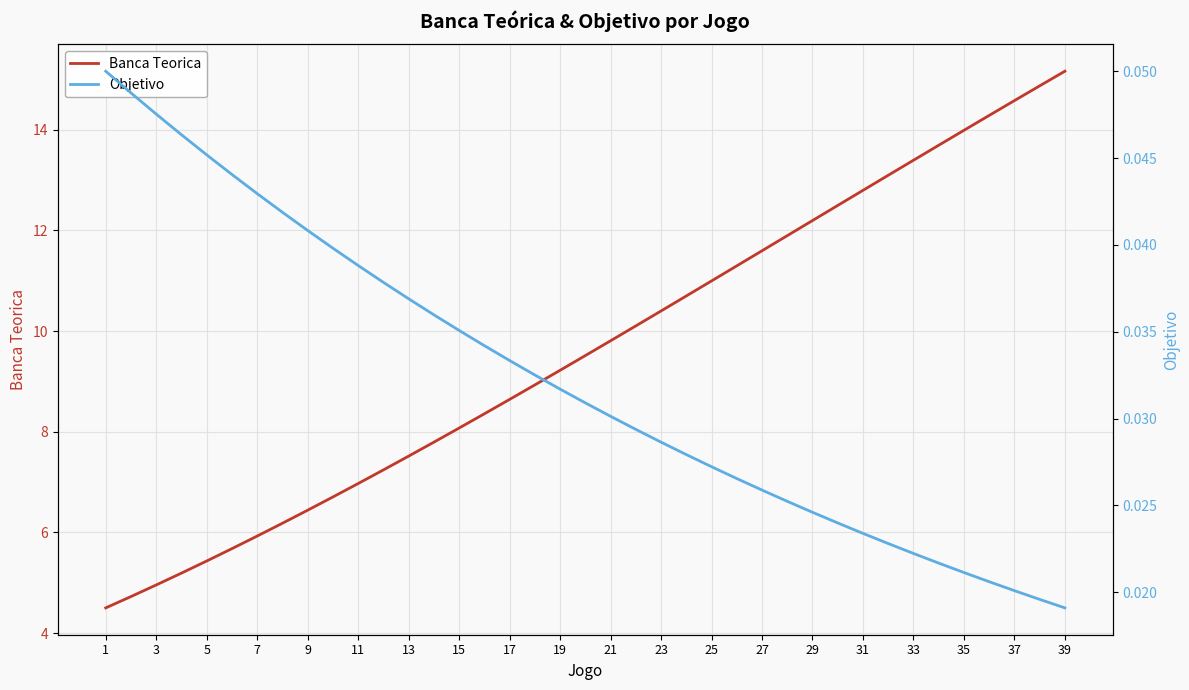

The Banca Teorica series shows 21.9 at 39. True or false?

False